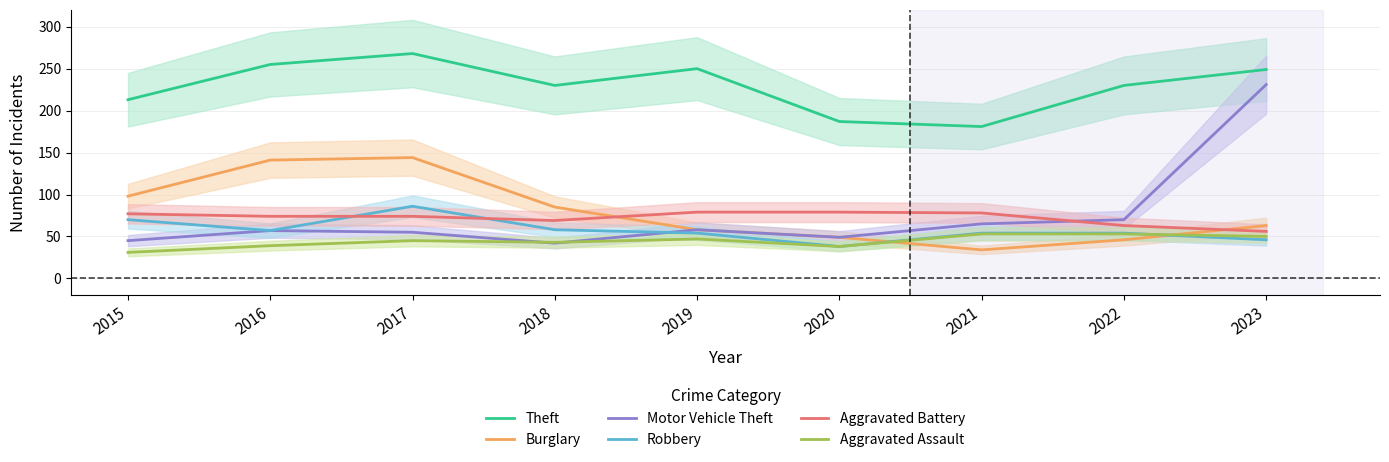

List the series in order of their peak value, lowest first.

Aggravated Assault, Aggravated Battery, Robbery, Burglary, Motor Vehicle Theft, Theft